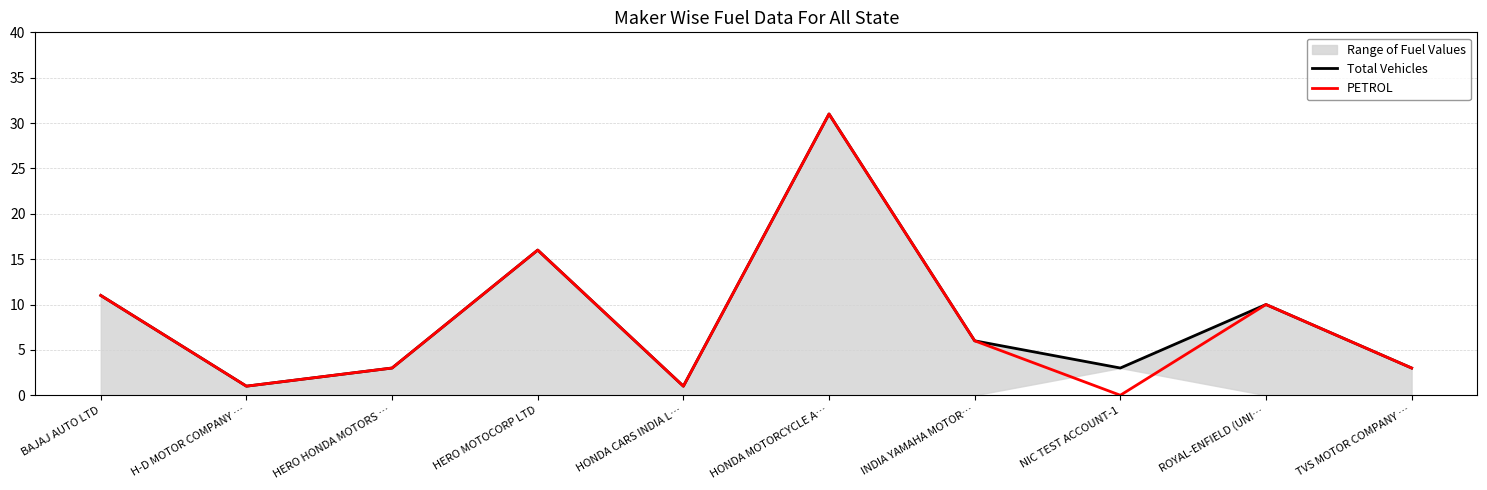

True or false: Total Vehicles and PETROL intersect in this chart.

False